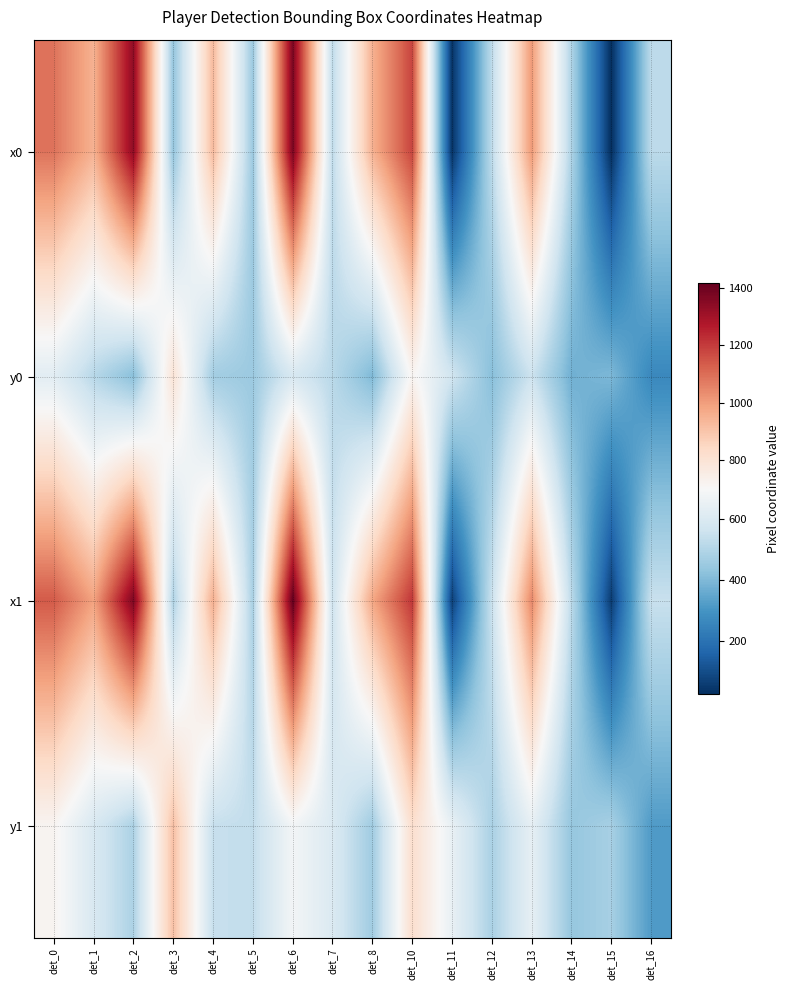

Which has a higher value, det_10 or det_4?

det_10